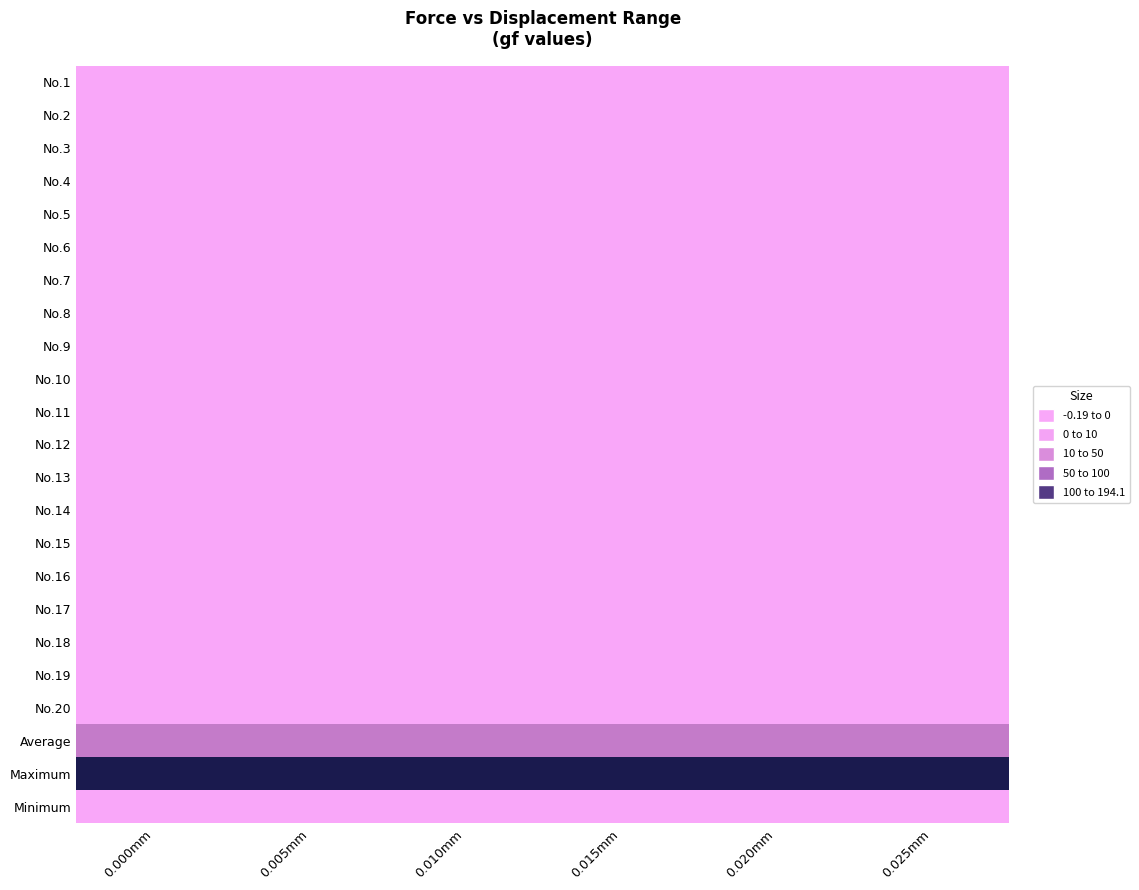

What is the maximum value shown in the chart?

194.1